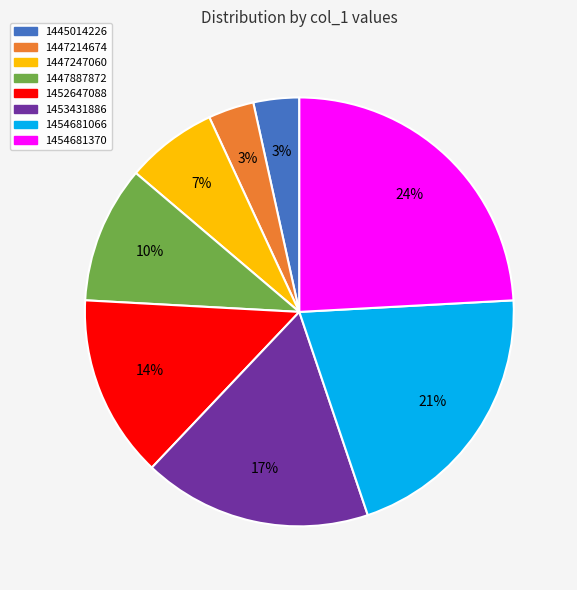

To the nearest percent, what percentage of the pie is 1447247060?

7%